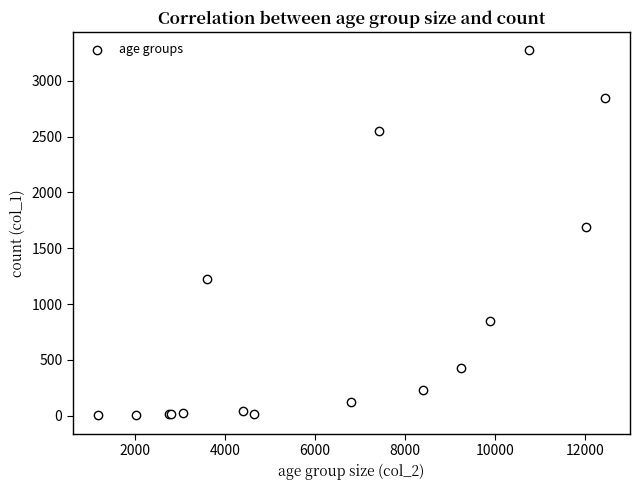

What Y value in the scatter plot is closest to 1638?

1690